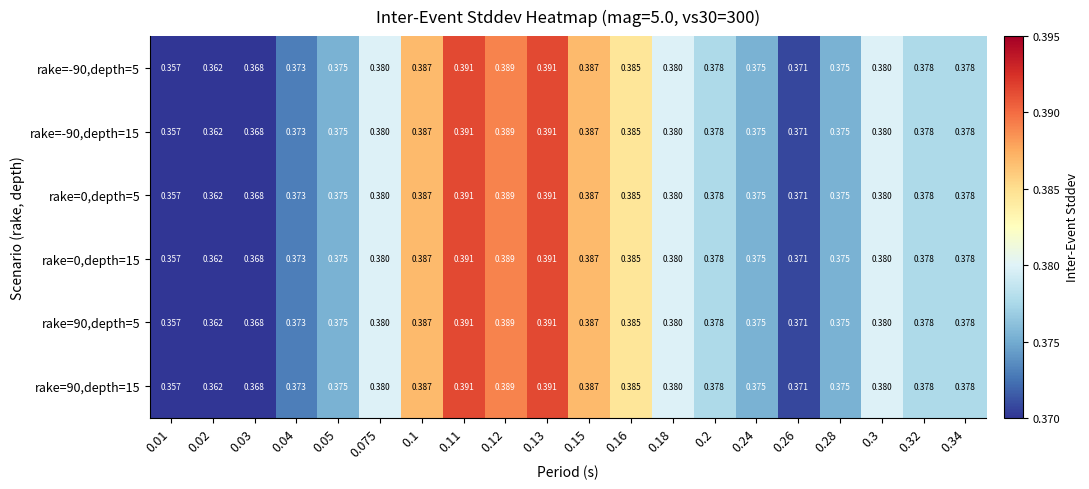

At how many categories does at least one series exceed 0?

20